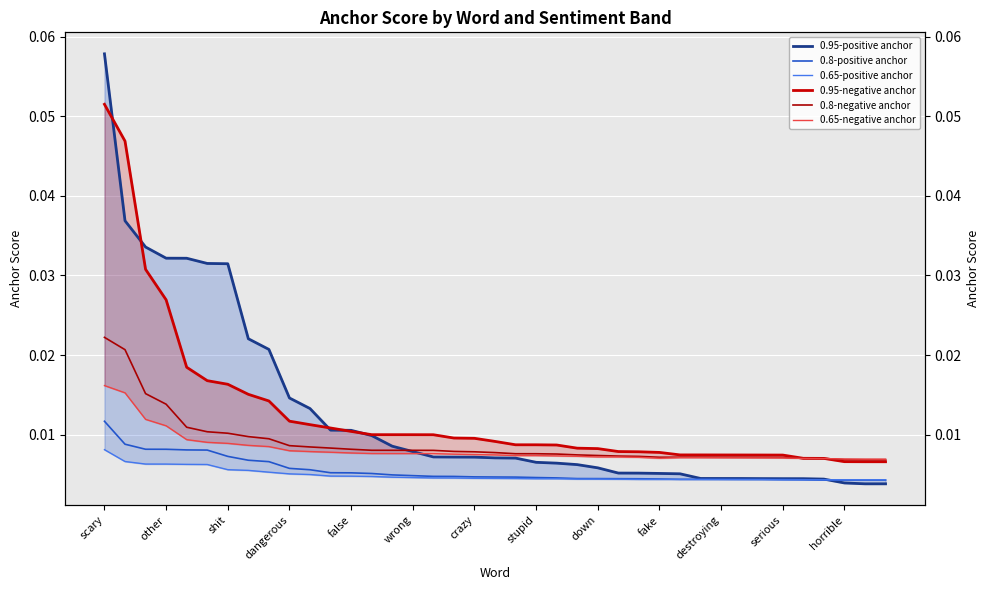

True or false: 0.95-negative anchor and 0.8-positive anchor cross at least once.

False